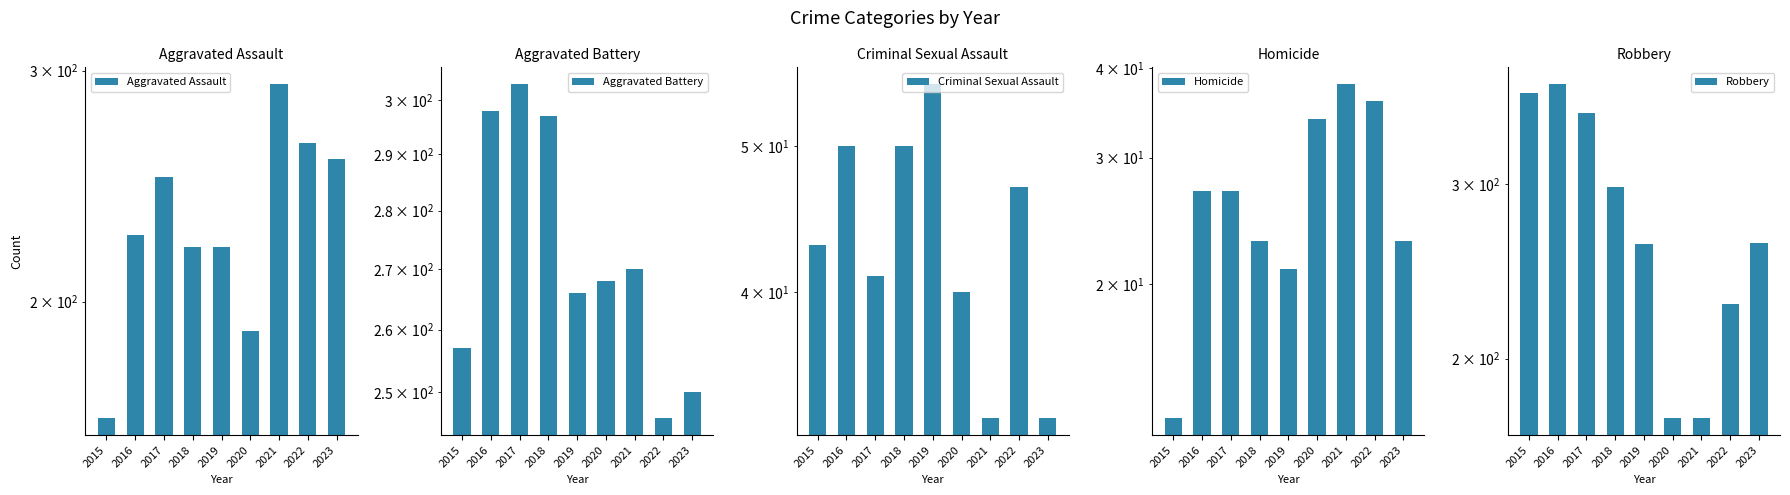

The Criminal Sexual Assault series shows 66 at 2020. True or false?

False